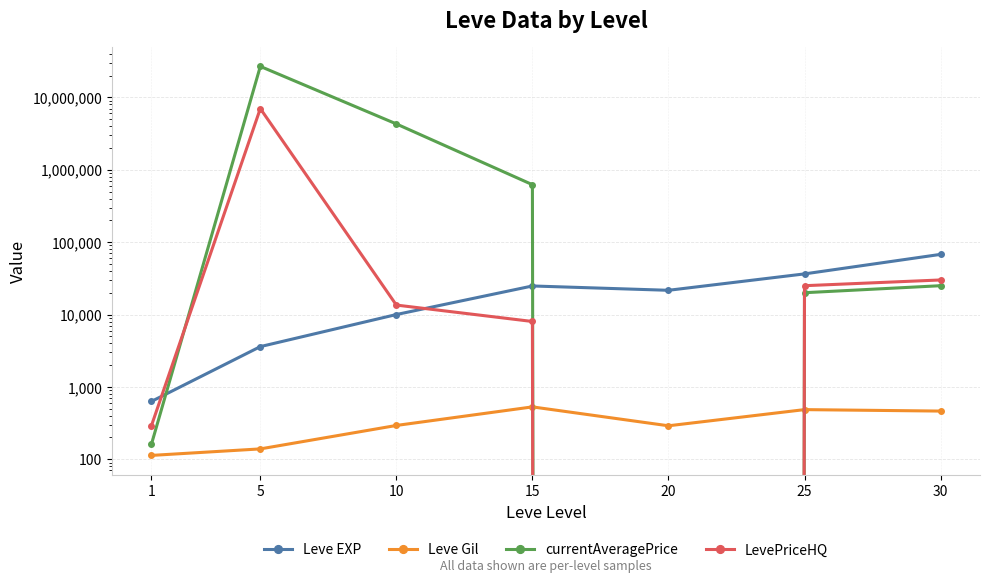

What is the sum of the Leve EXP values at 30 and 15?

92520